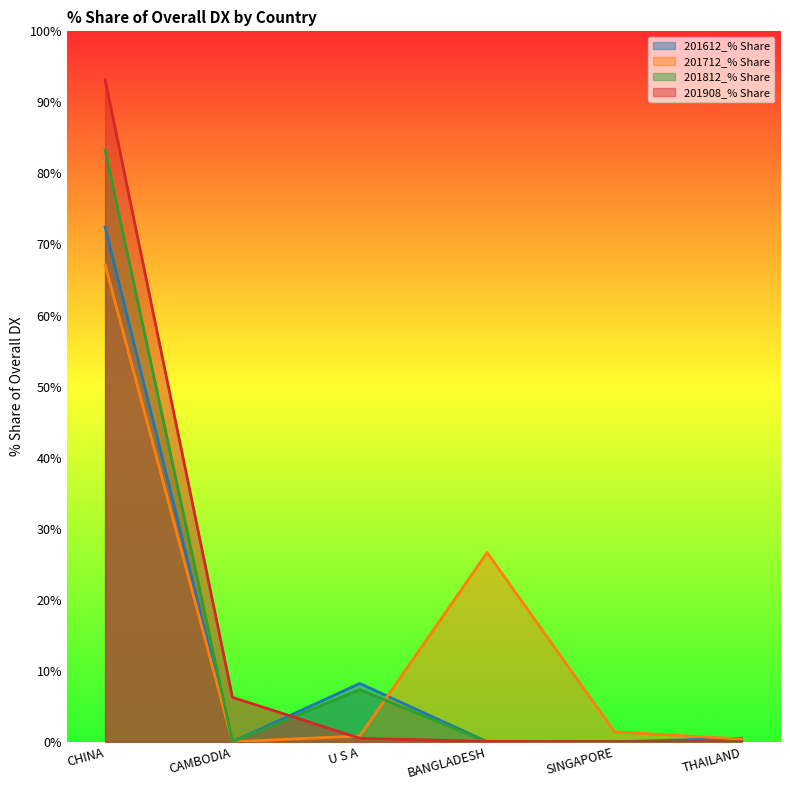

Which series changed the most between U S A and SINGAPORE?

201612_% Share